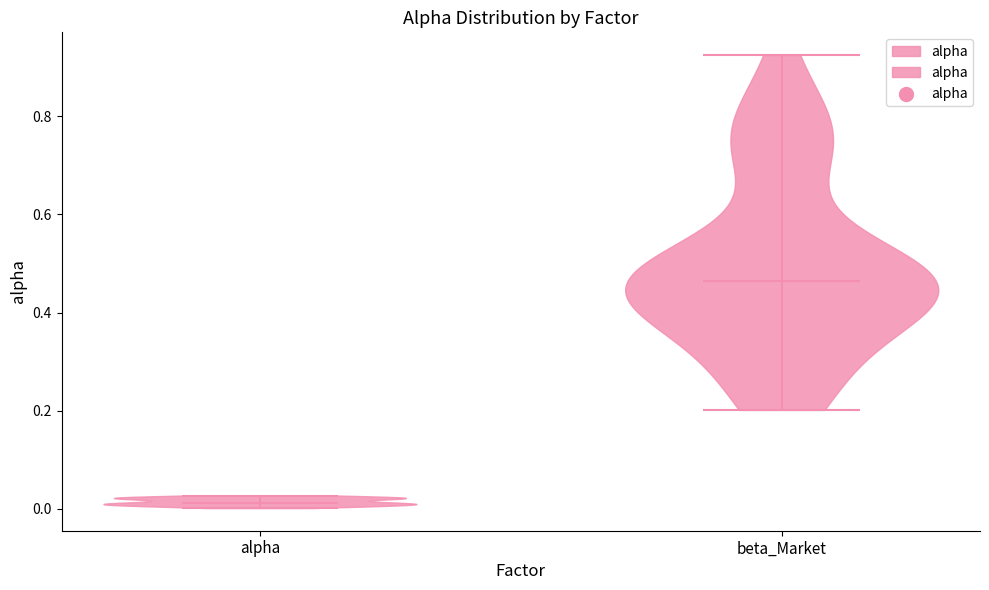

Which violin has the lowest median line?

alpha